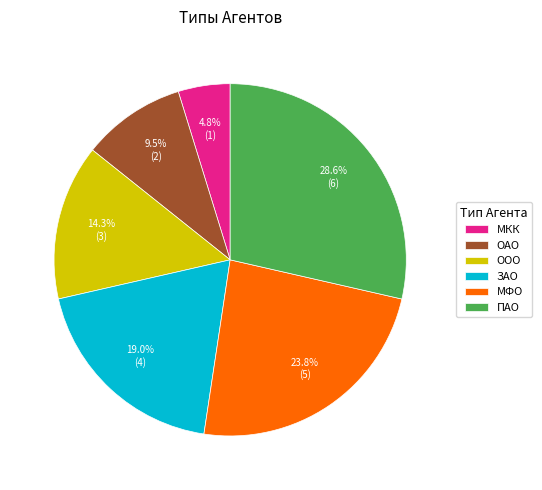

Count the number of slices in the pie.

6